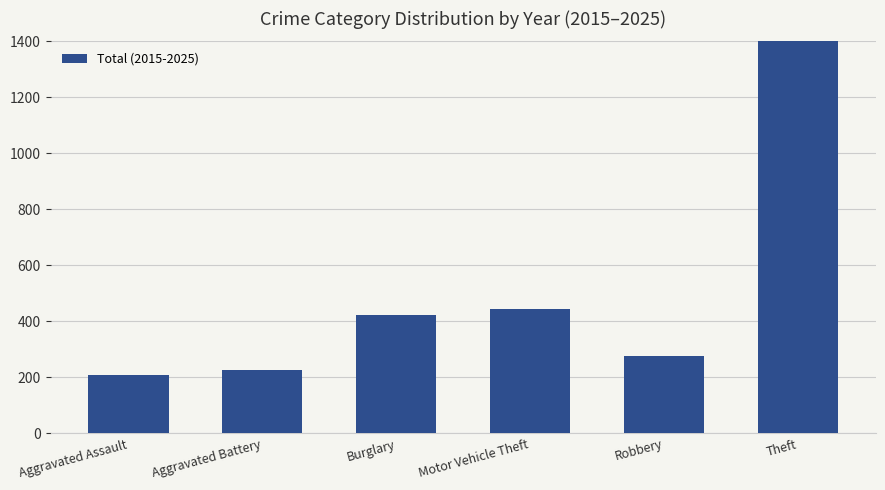

List the labels in order of value, smallest first.

Aggravated Assault, Aggravated Battery, Robbery, Burglary, Motor Vehicle Theft, Theft